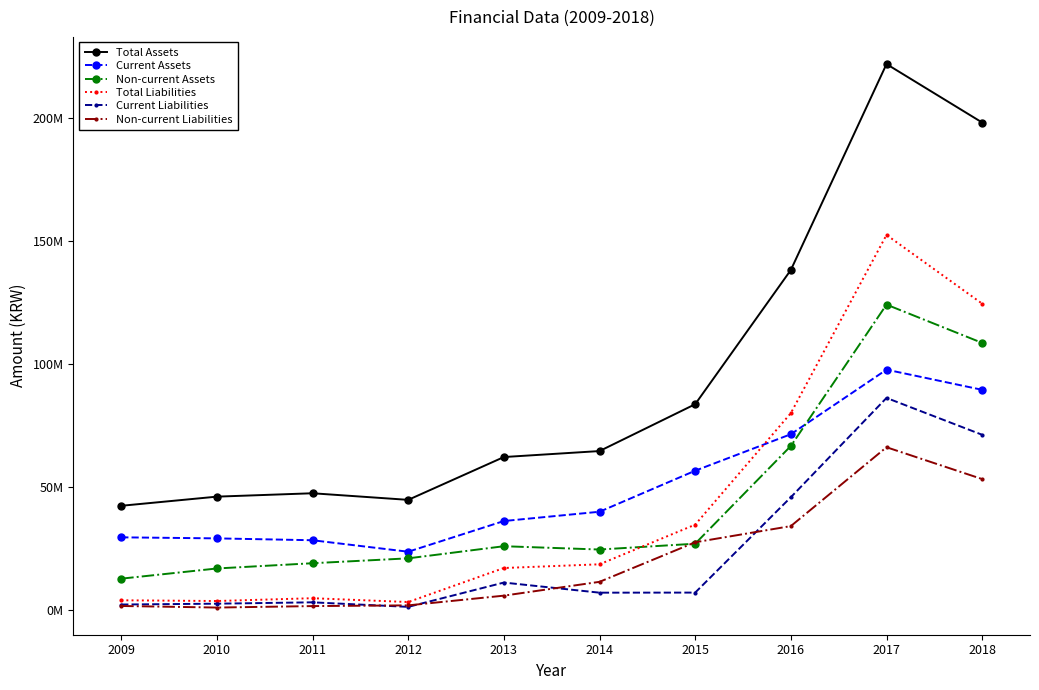

What is the difference between the Current Assets values at 2009 and 2017?

68134557